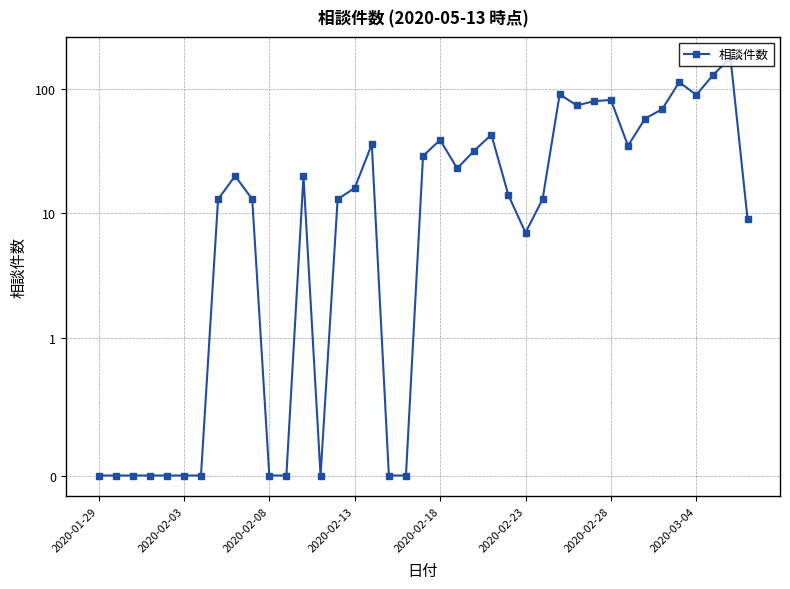

What is the average value?

34